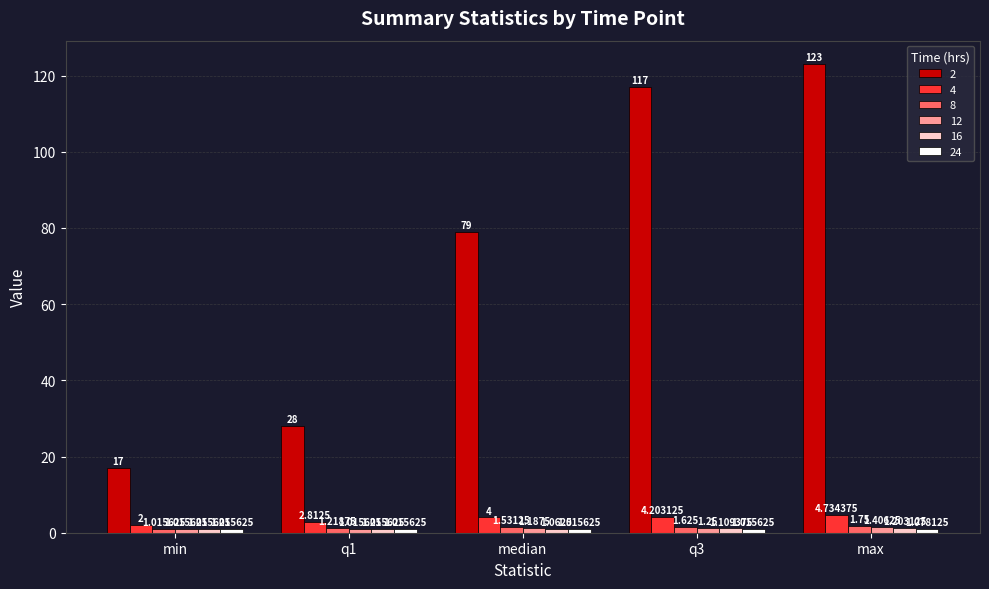

Where is 2 nearest to the value 70?

median